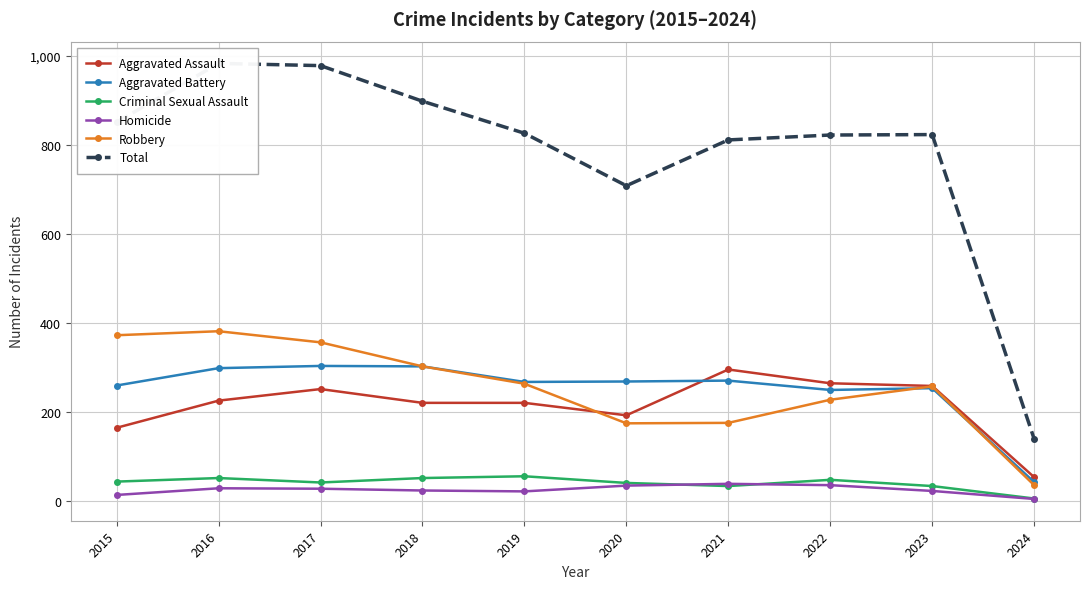

What are all the series names shown in the legend?

Aggravated Assault, Aggravated Battery, Criminal Sexual Assault, Homicide, Robbery, Total